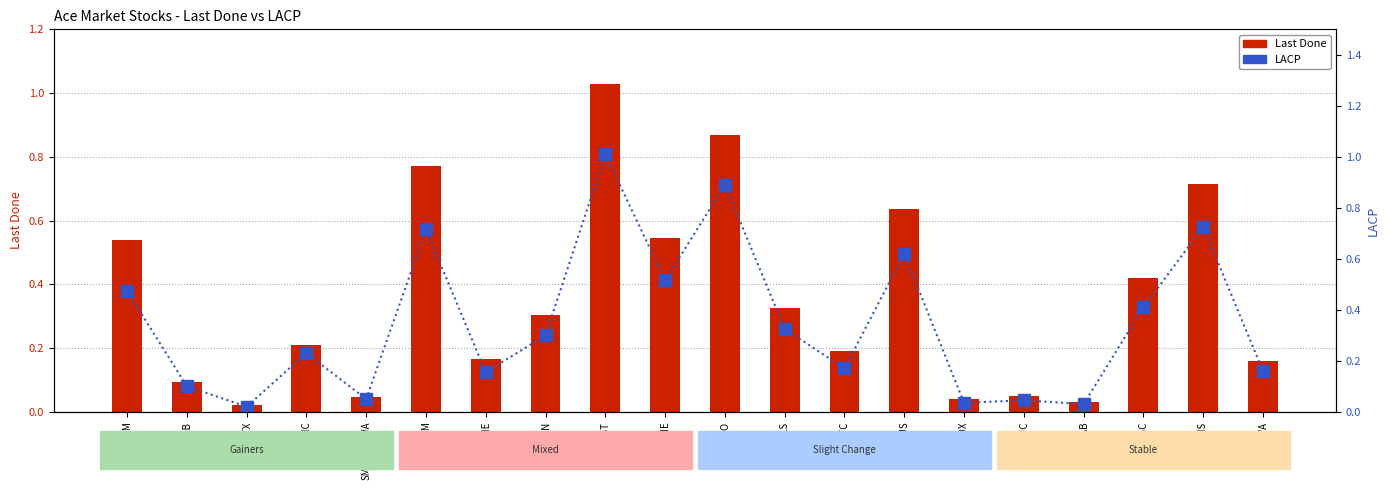

At how many categories does at least one series exceed 0?

20